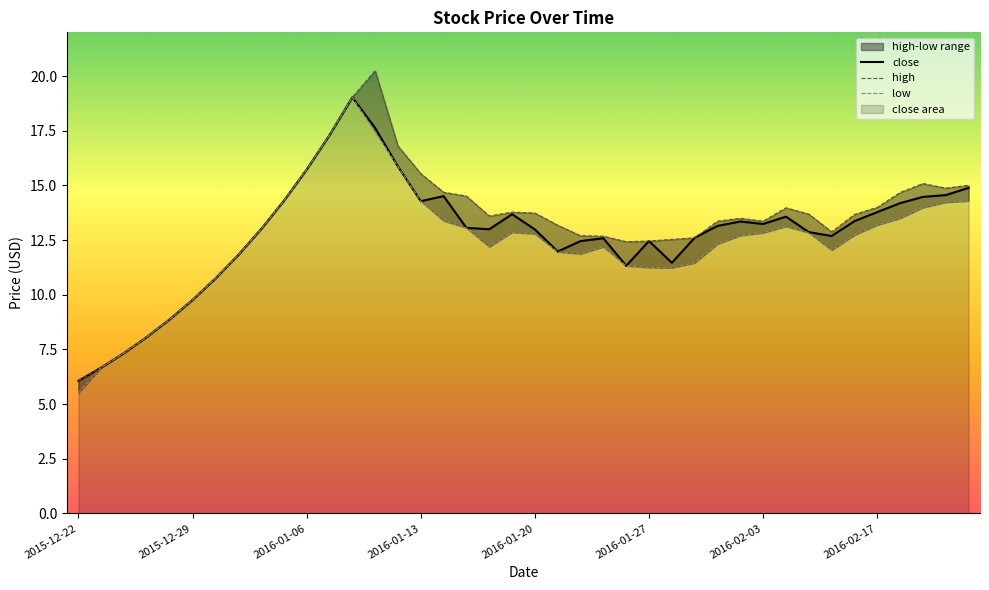

What is the lowest value of the close series?

6.1